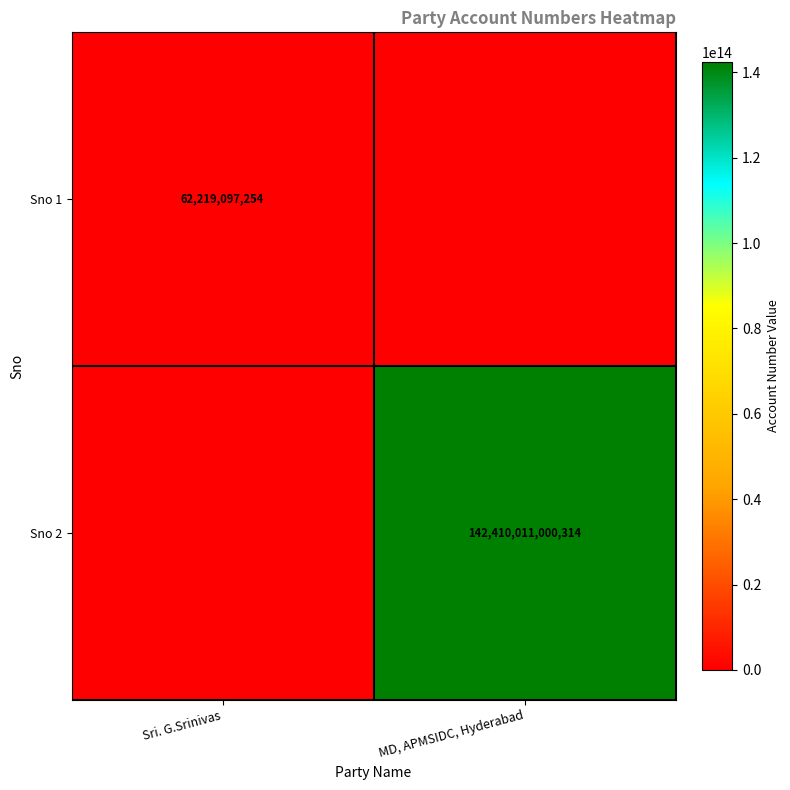

The value of Sno 1 at Sri. G.Srinivas is 31541635368. True or false?

False